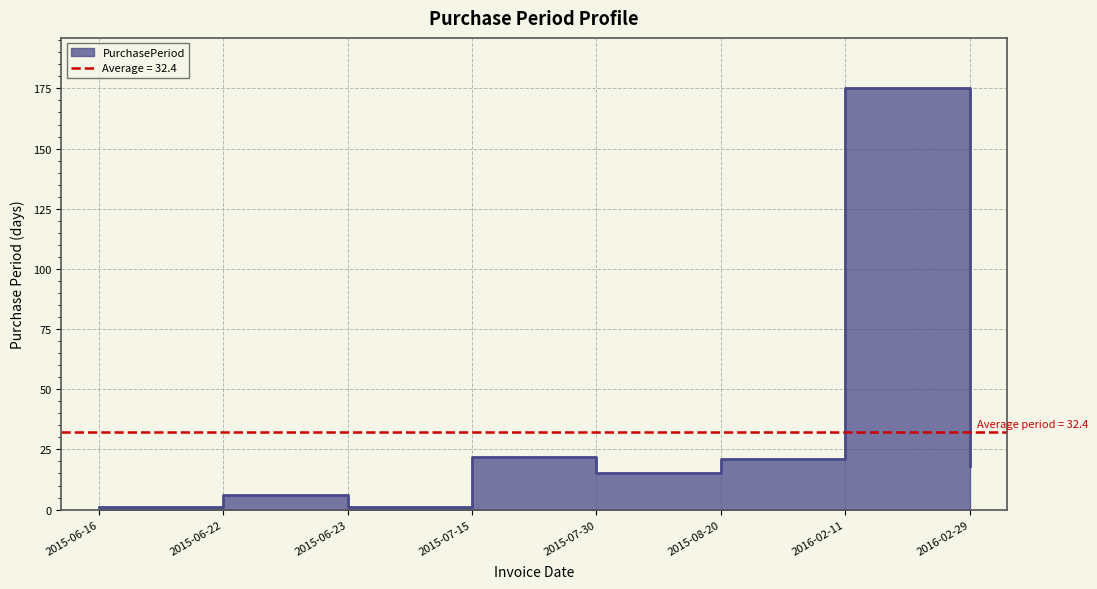

What is the smallest value displayed?

1